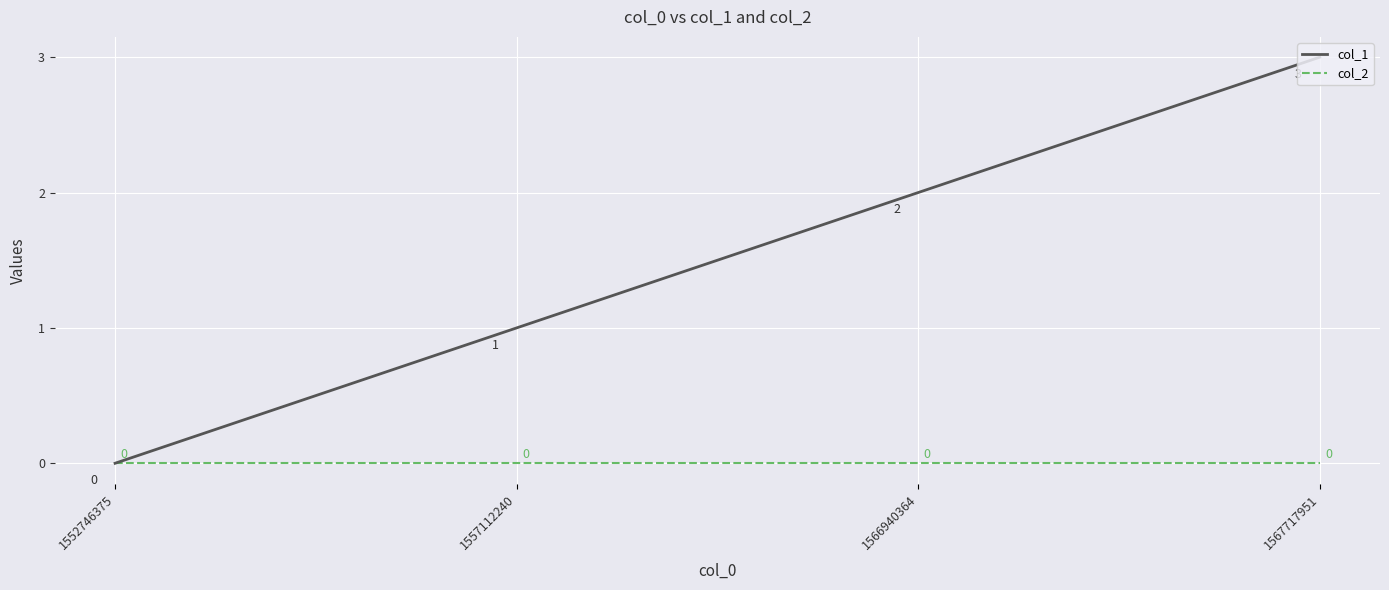

Which series has the widest spread of values?

col_1